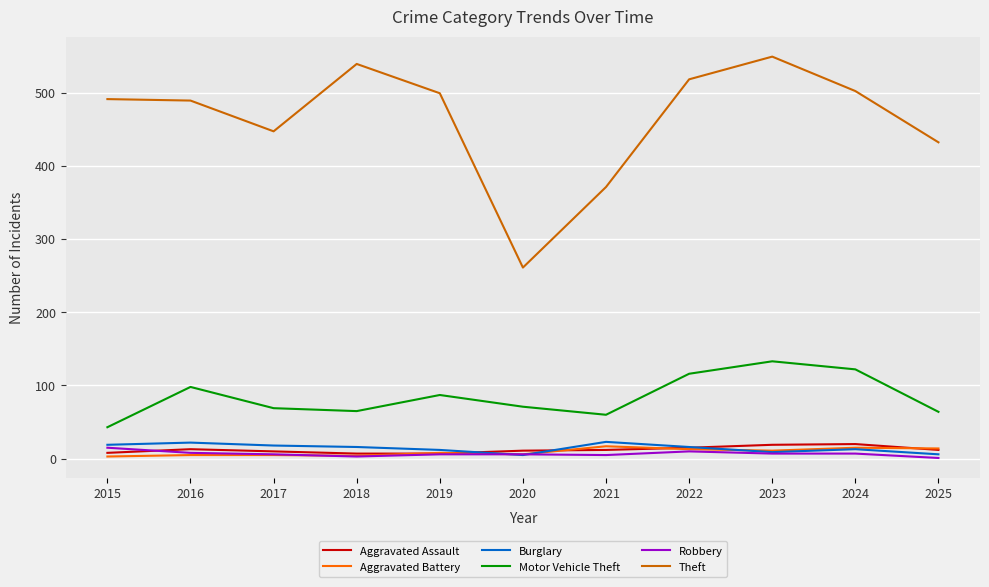

Between 2015 and 2016, which series saw the biggest shift?

Motor Vehicle Theft